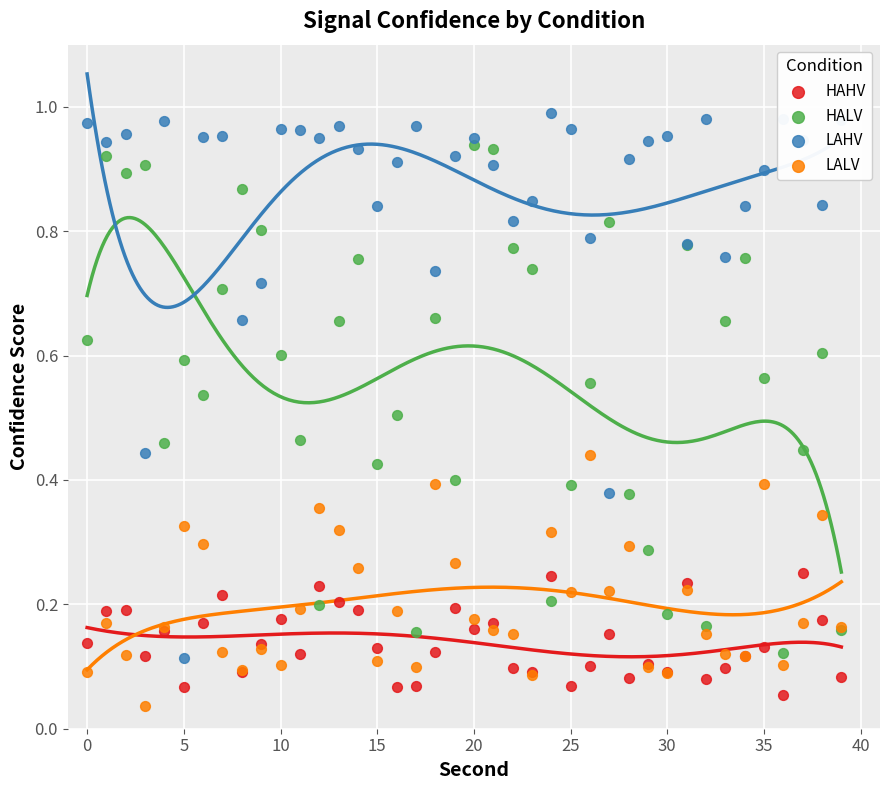

Which series contains the highest Y value?

LAHV